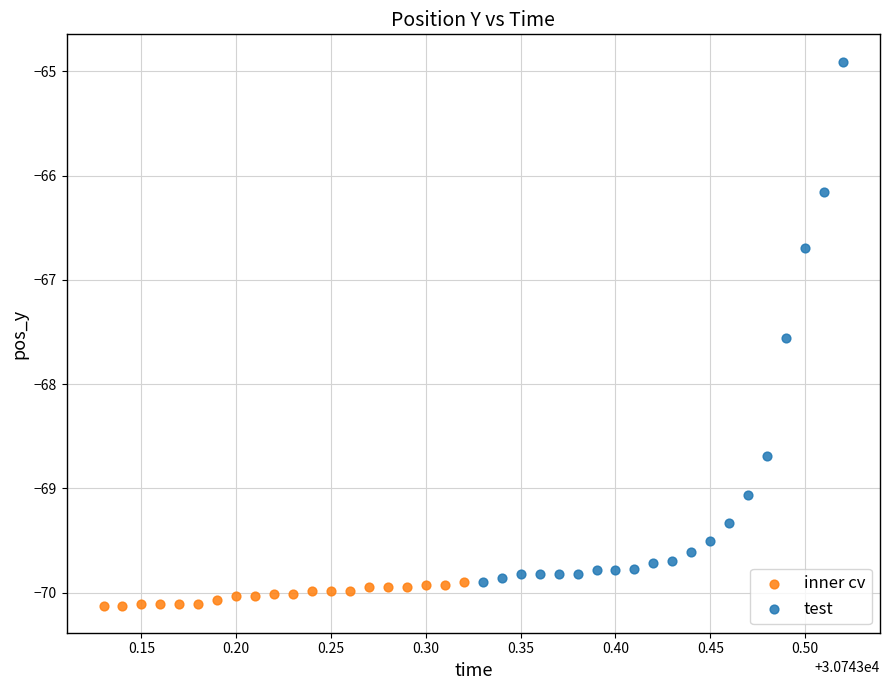

Which series reaches the maximum Y coordinate?

test